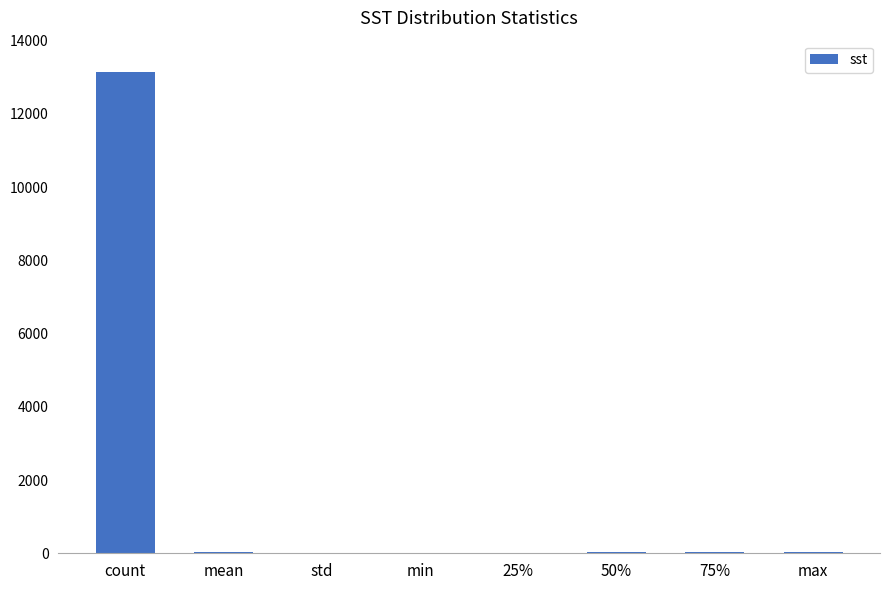

True or false: the data shows 18766.7 at count.

False